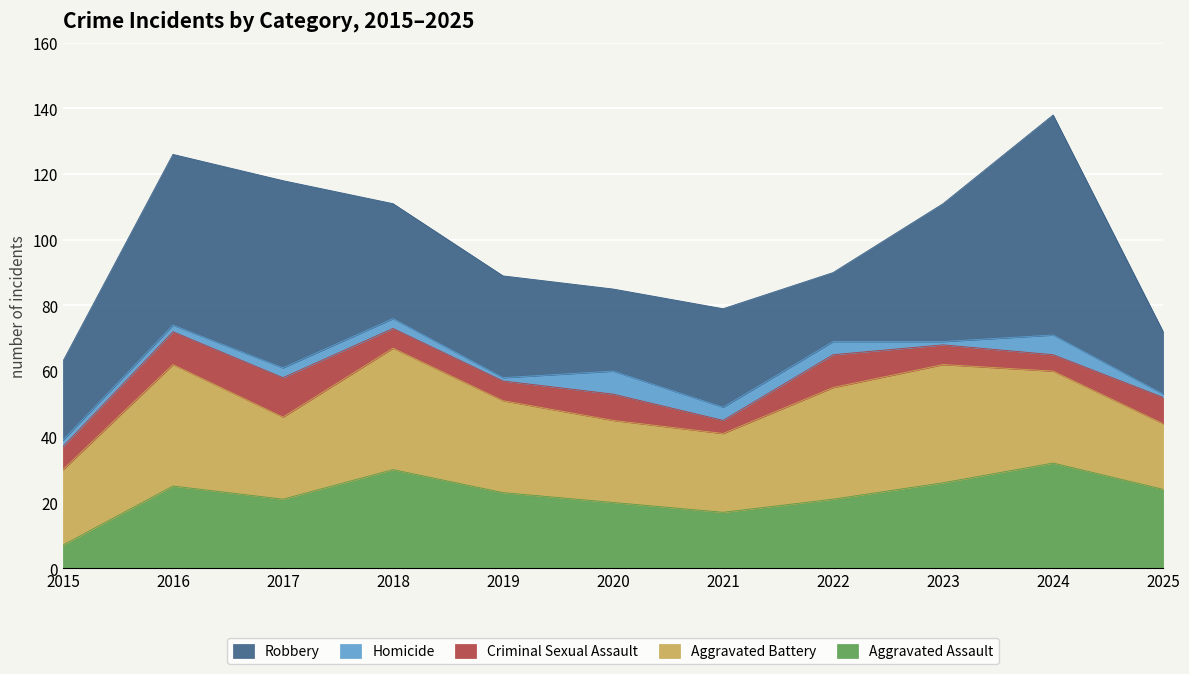

The Robbery series shows 5 at 2015. True or false?

False